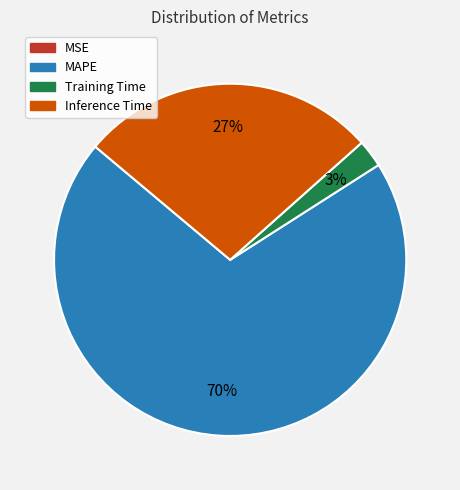

Does any single category account for the majority?

Yes